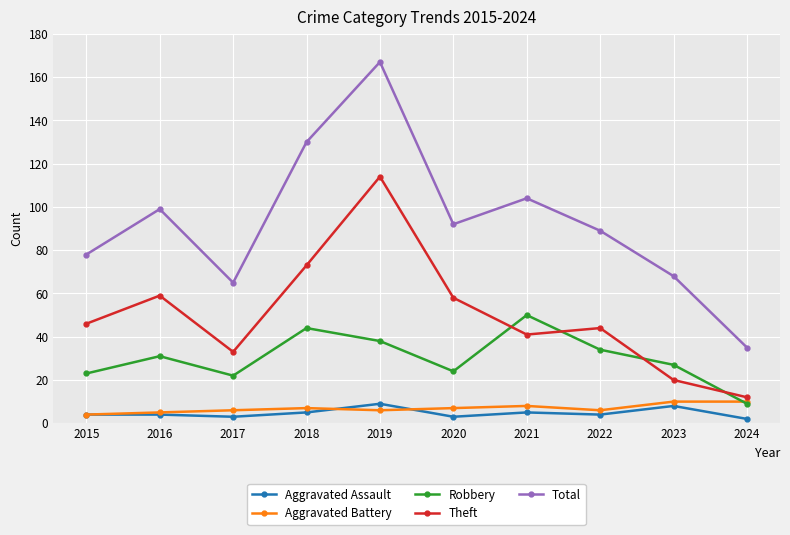

Does the chart have visible grid lines?

Yes